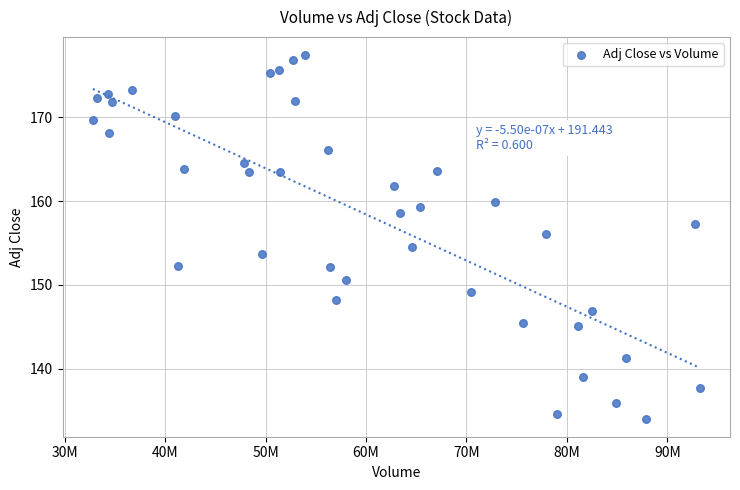

What is the range of Y values (max minus min)?

43.3